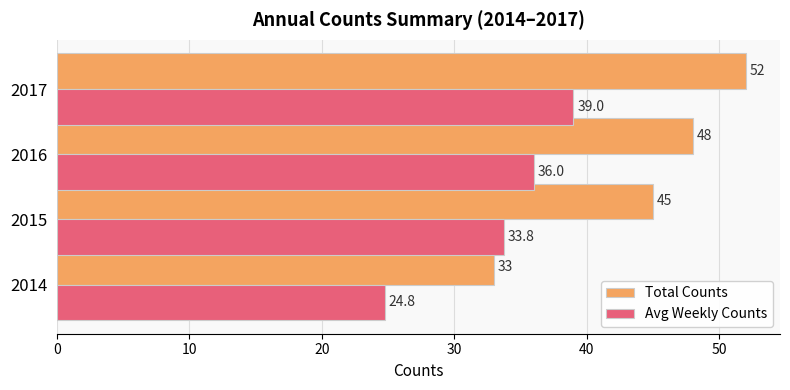

Rank the categories by Total Counts value from lowest to highest.

2014, 2015, 2016, 2017